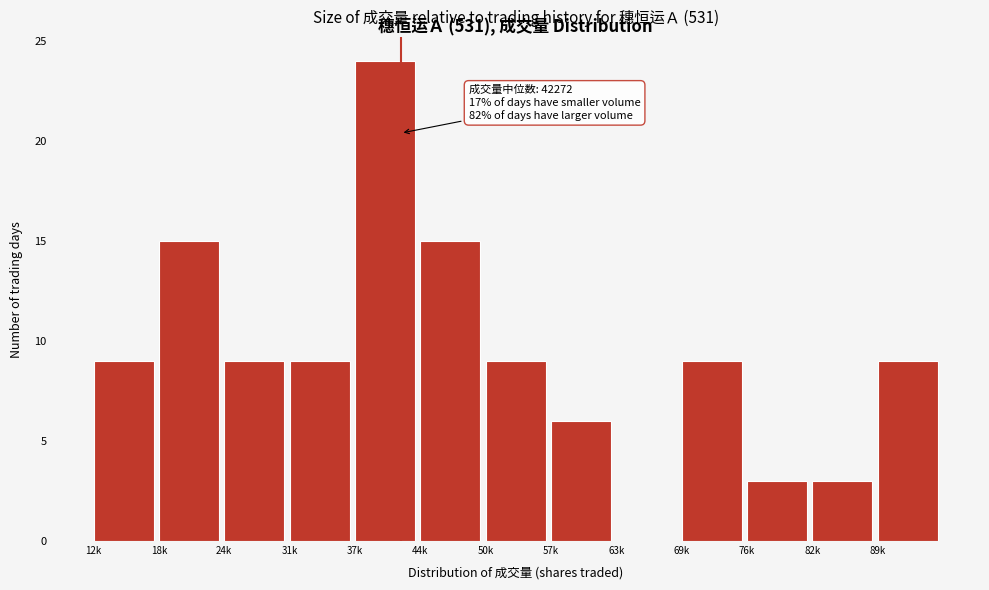

Reading left to right, extract all data points from this chart.

12k=9	18k=15	24k=9	31k=9	37k=24	44k=15	50k=9	57k=6	63k=0	69k=9	76k=3	82k=3	89k=9